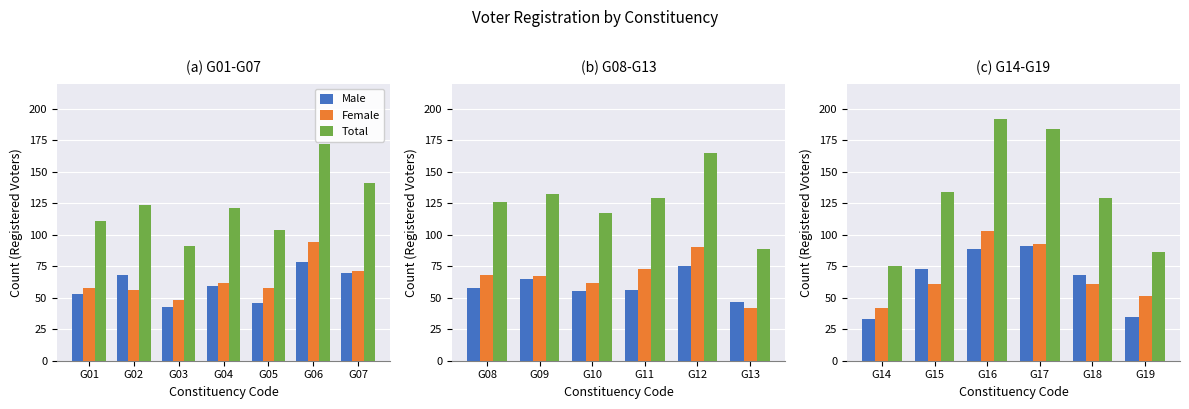

What is the greatest value displayed?

192